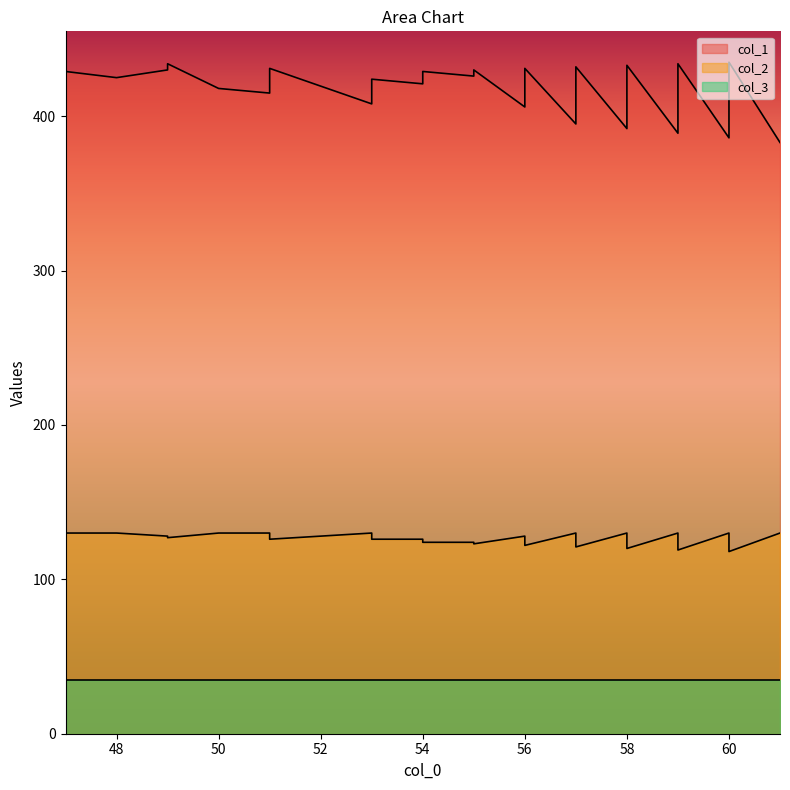

Which series has the widest spread of values?

col_1